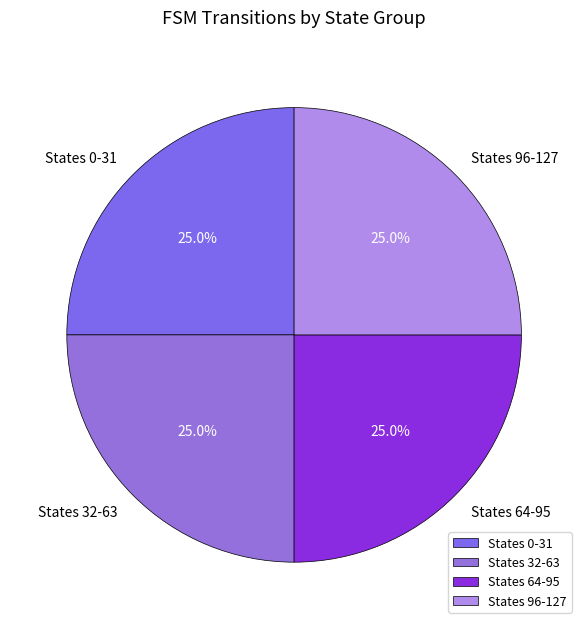

What is the ratio of the value at States 0-31 to the value at States 96-127?

1.0